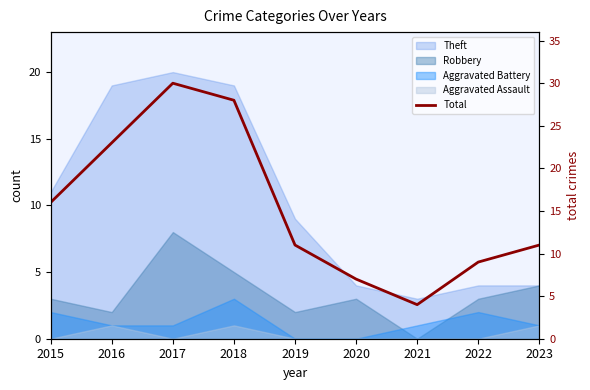

Where does the data first go above 11?

2015